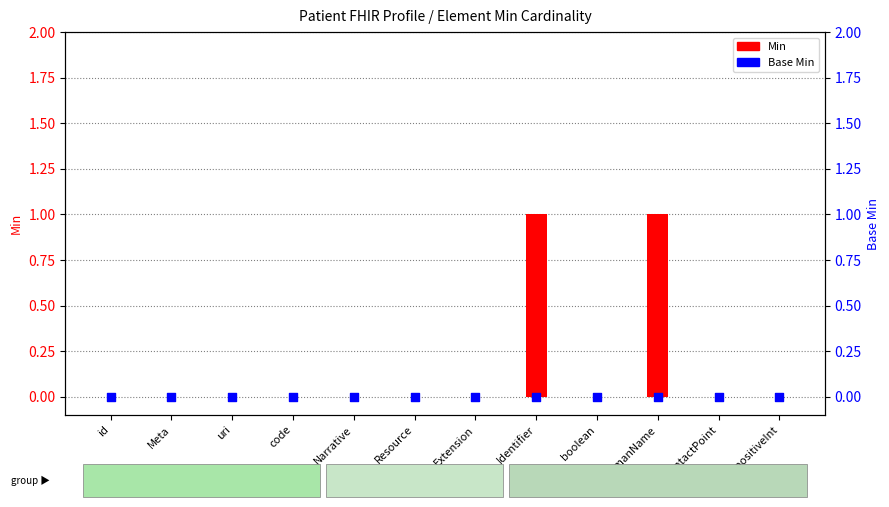

Which series reaches the maximum Y coordinate?

Min